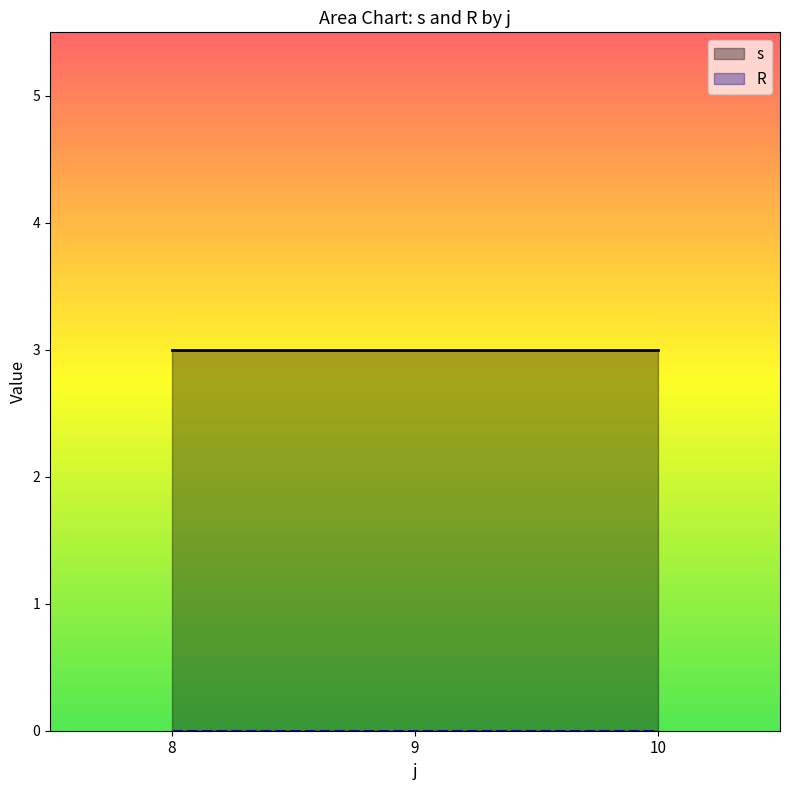

Which has a higher value, 9 or 8?

9